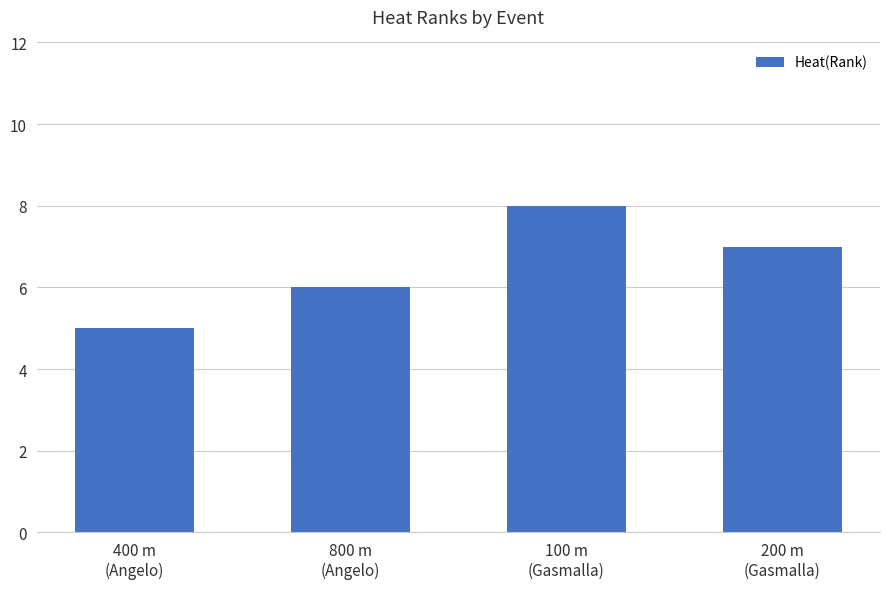

What is the label of the 4th bar from the right?

400 m
(Angelo)